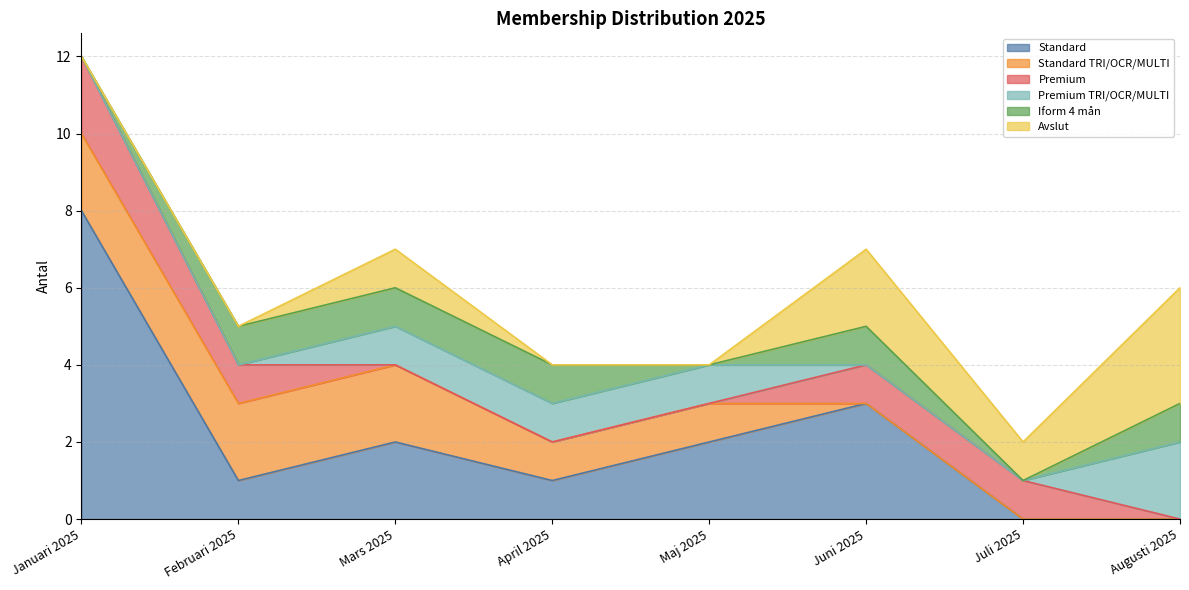

Where is Premium TRI/OCR/MULTI nearest to the value 1?

Mars 2025